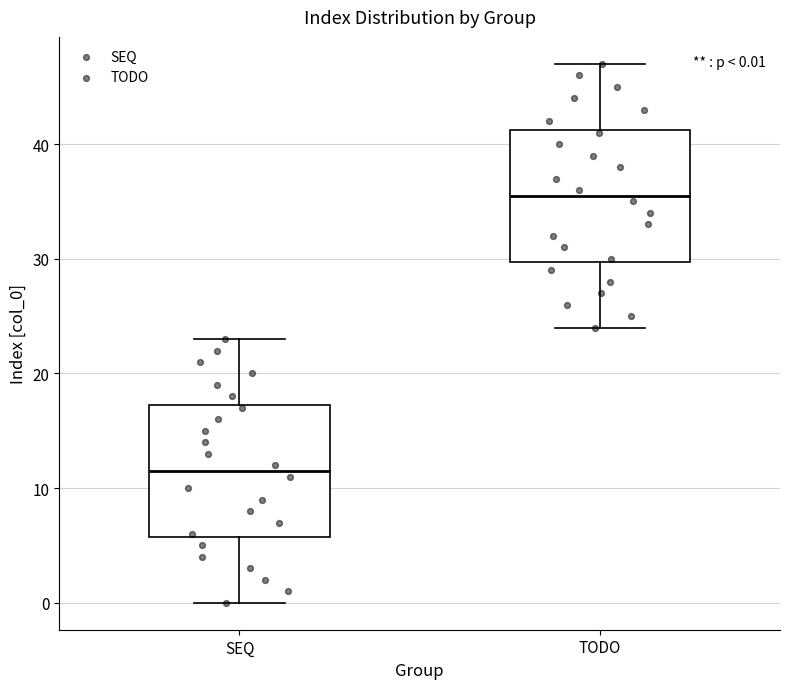

Which box's median line is the highest?

TODO